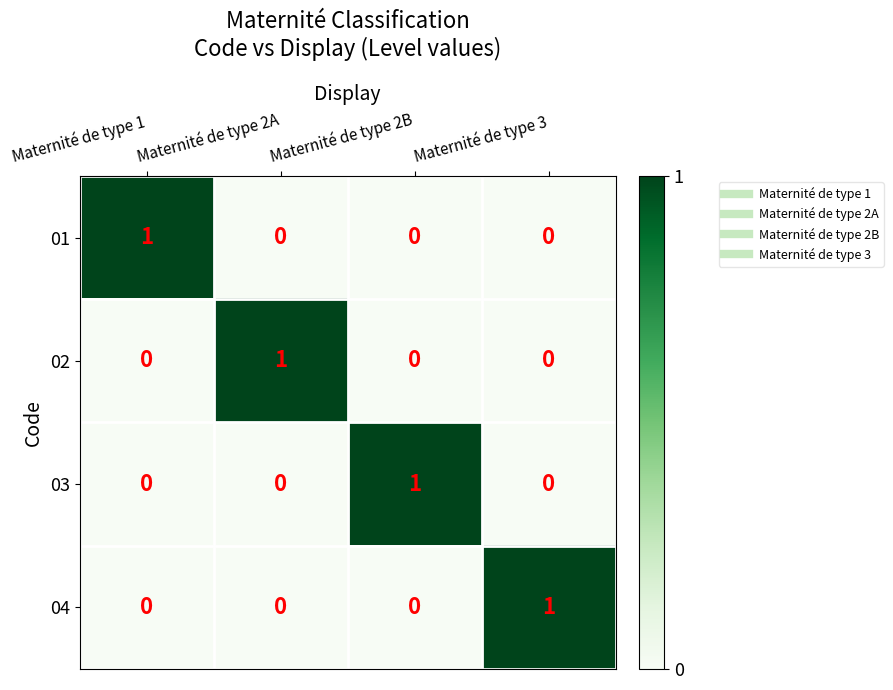

How many 03 values are between 0 and 1?

4